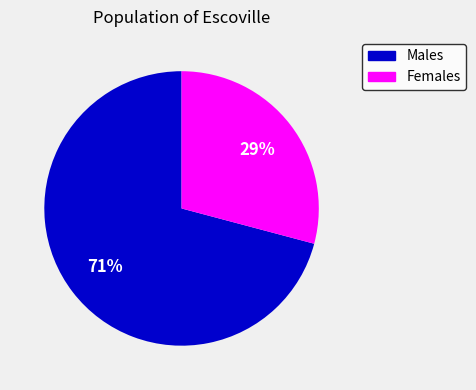

To the nearest percent, what is the difference between the largest and smallest slice percentages?

42%